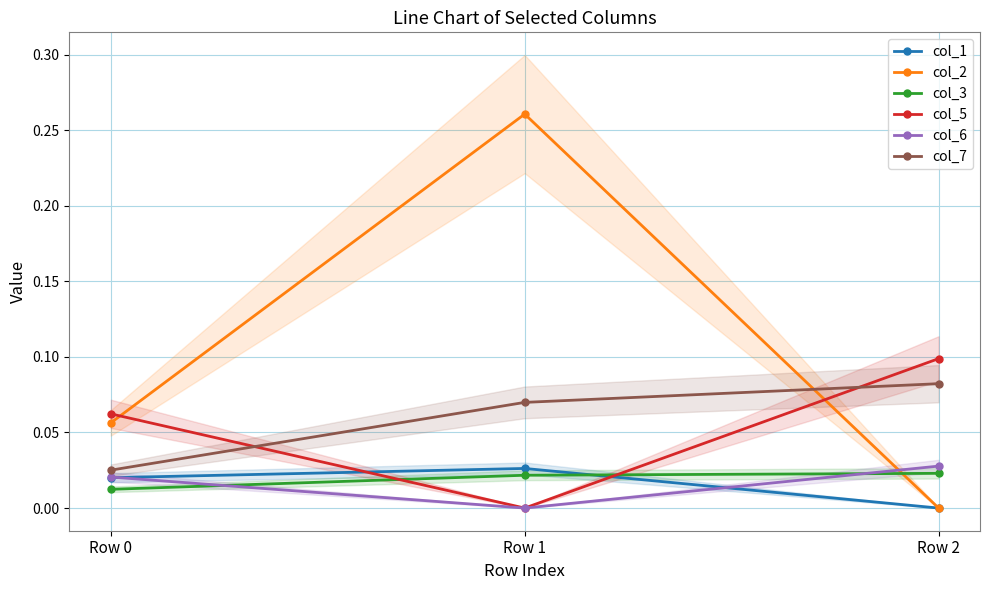

List the labels in order of col_1 value, largest first.

Row 1, Row 0, Row 2